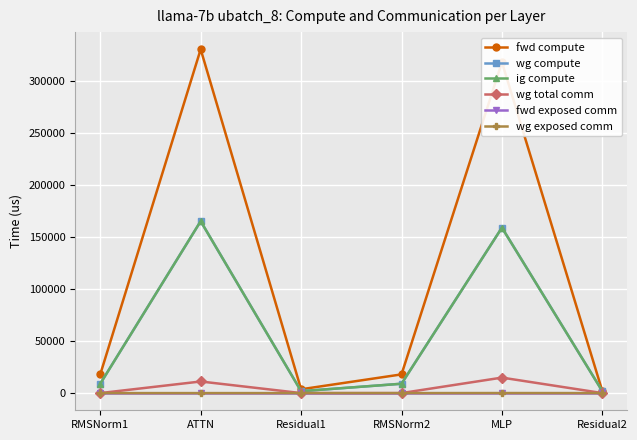

How many lines are shown in the chart?

6